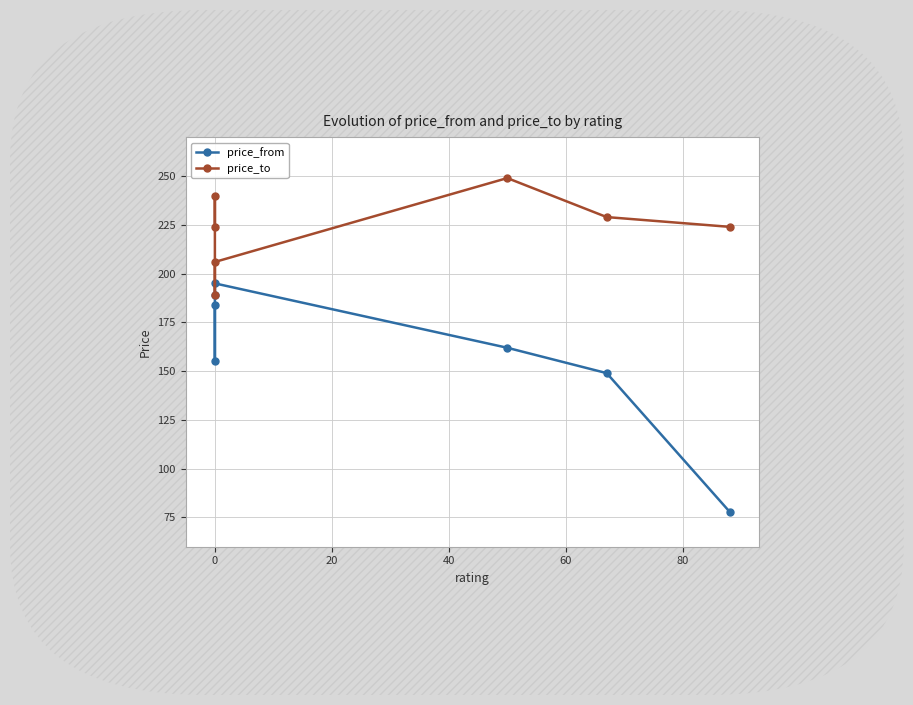

True or false: price_to has more than 2 points higher than both neighbors.

False